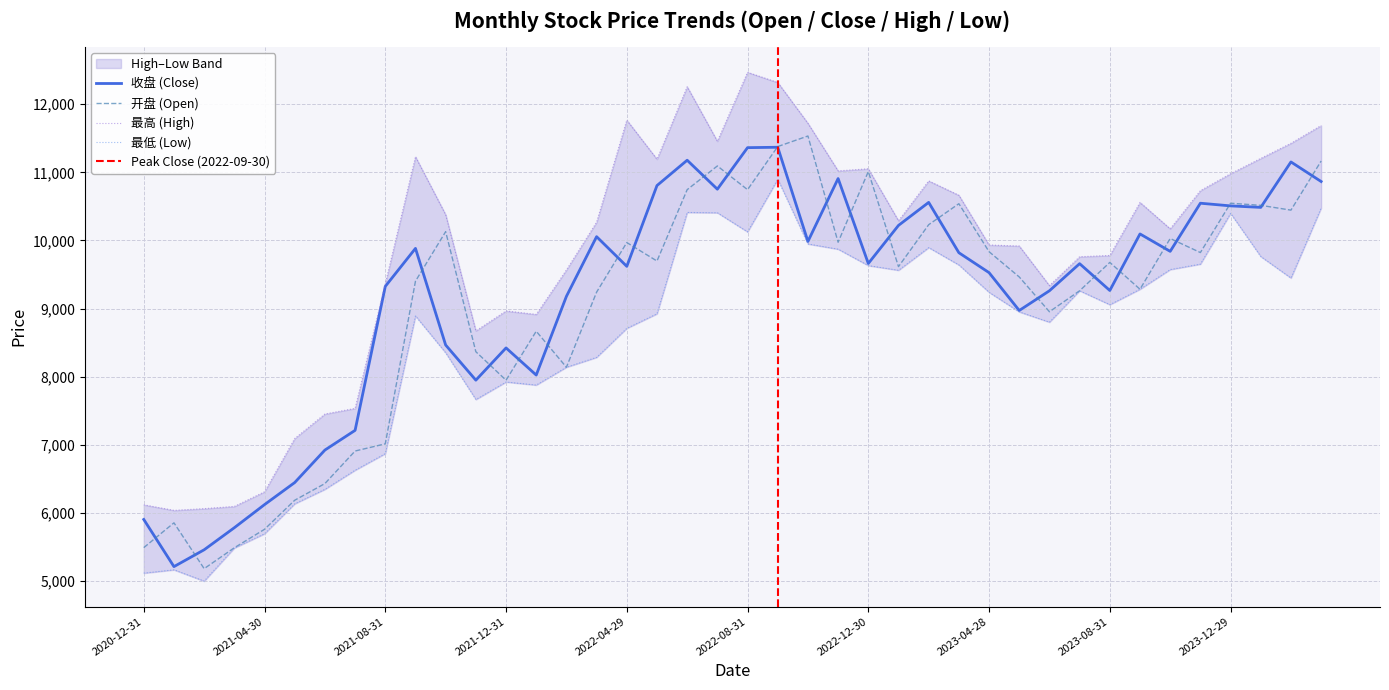

Which series has the widest spread of values?

最高